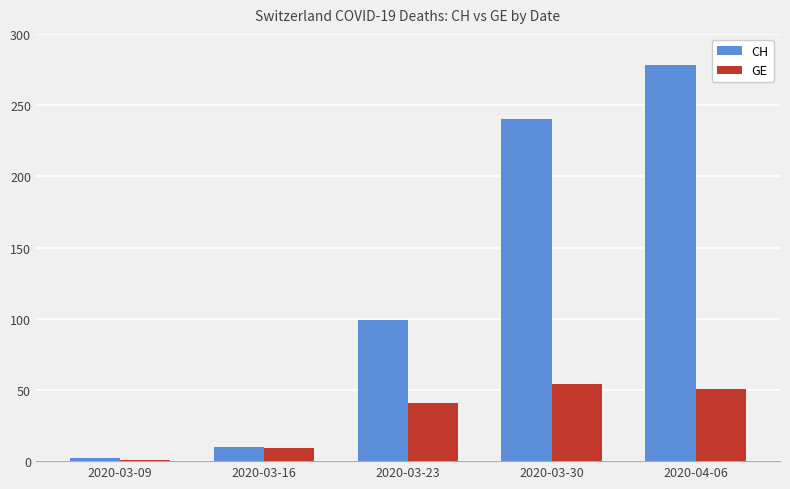

The value of GE at 2020-04-06 is 86. True or false?

False